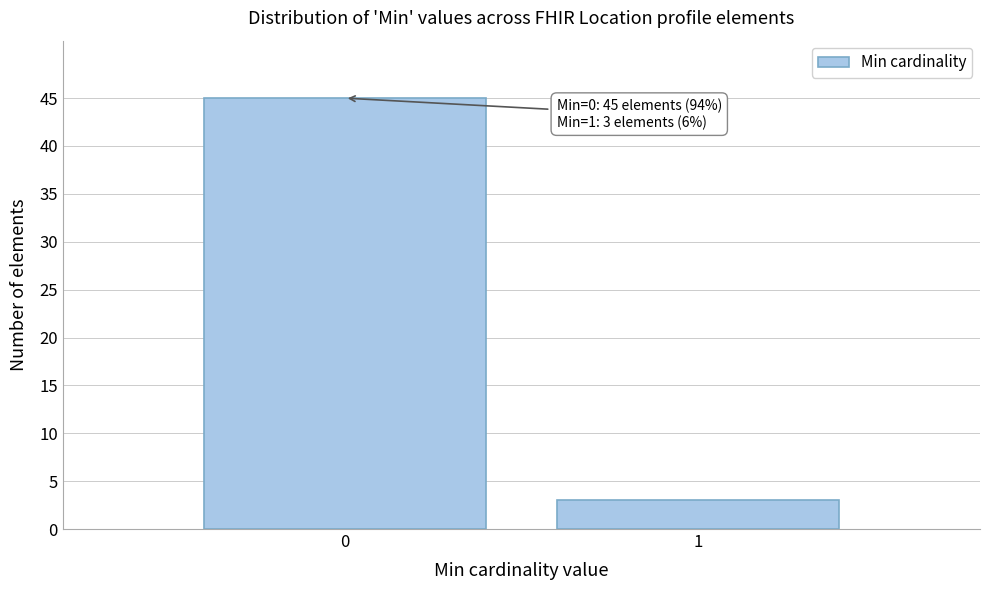

Reading right to left, list all the values displayed in this chart.

1=3	0=45